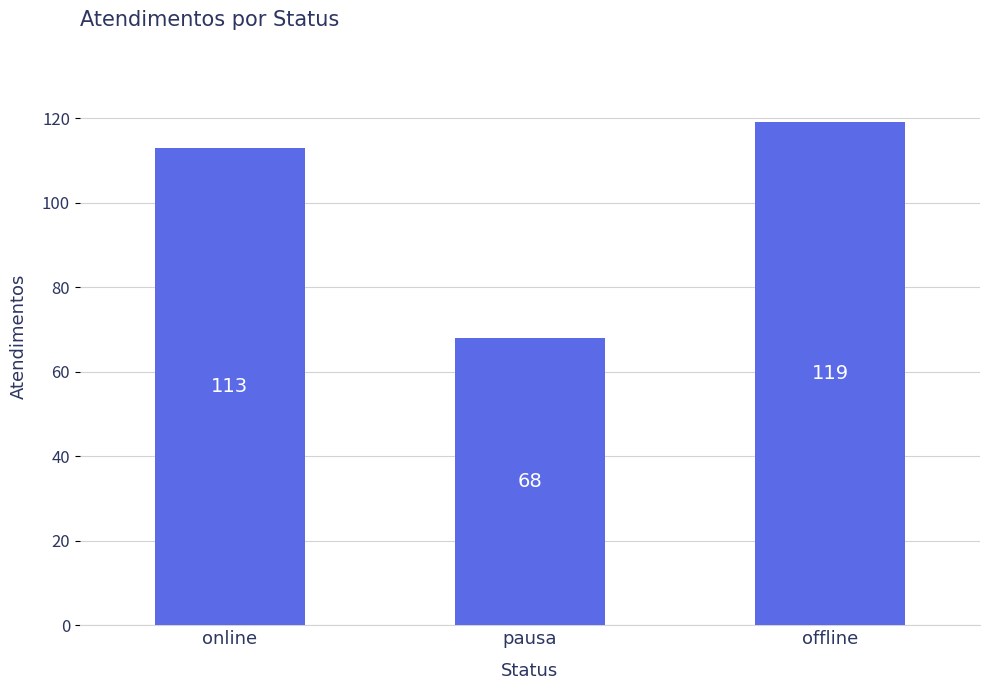

Reading right to left, list all the values displayed in this chart.

offline=119	pausa=68	online=113